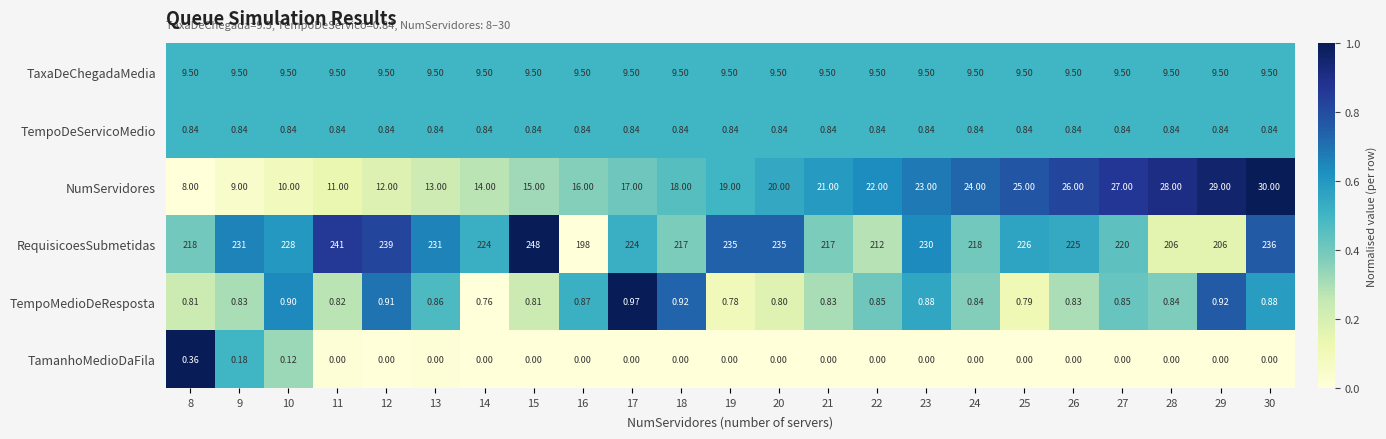

Which series has the largest total across all categories?

RequisicoesSubmetidas